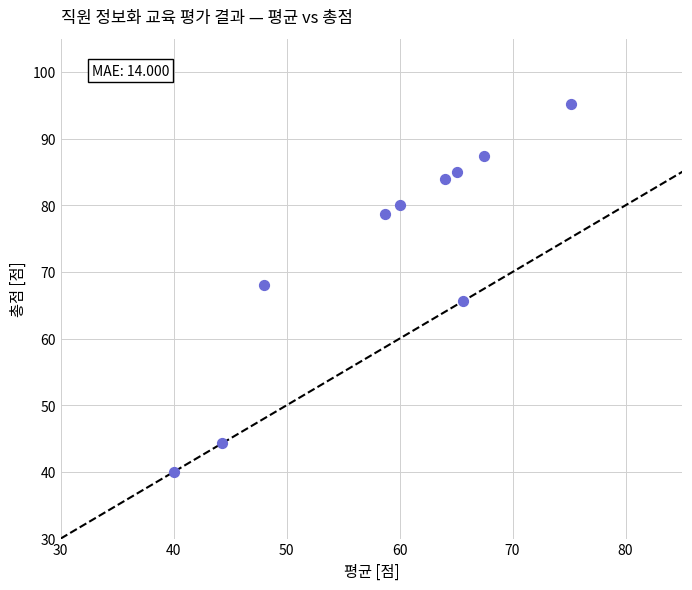

What is the average Y value?

72.8